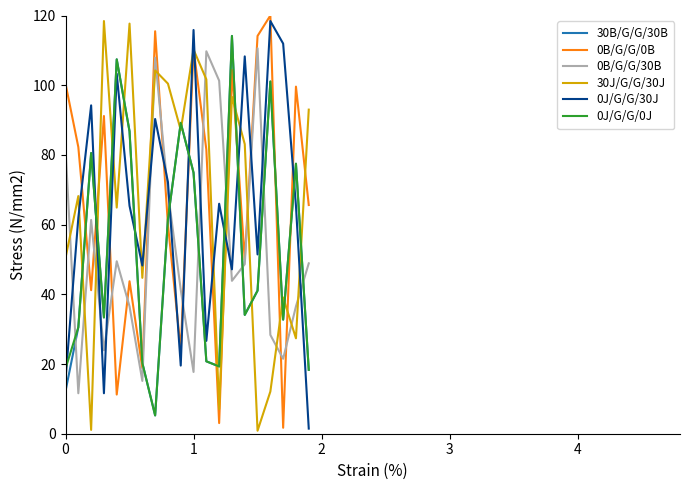

After their last crossing, which series has the higher values: 0B/G/G/30B or 0B/G/G/0B?

0B/G/G/0B